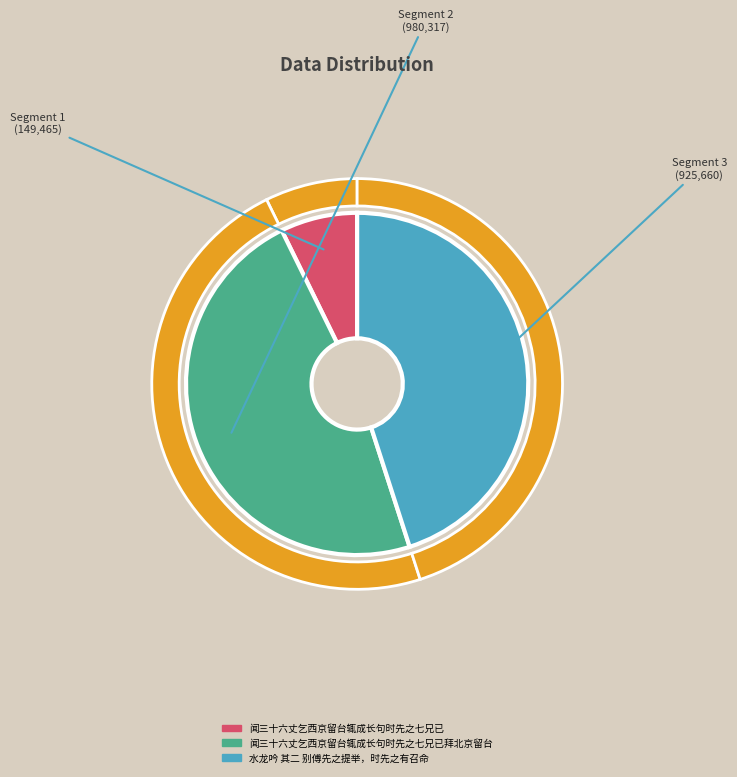

Does 水龙吟 其二 别傅先之提举，时先之有召命 account for over 50% of the chart?

No